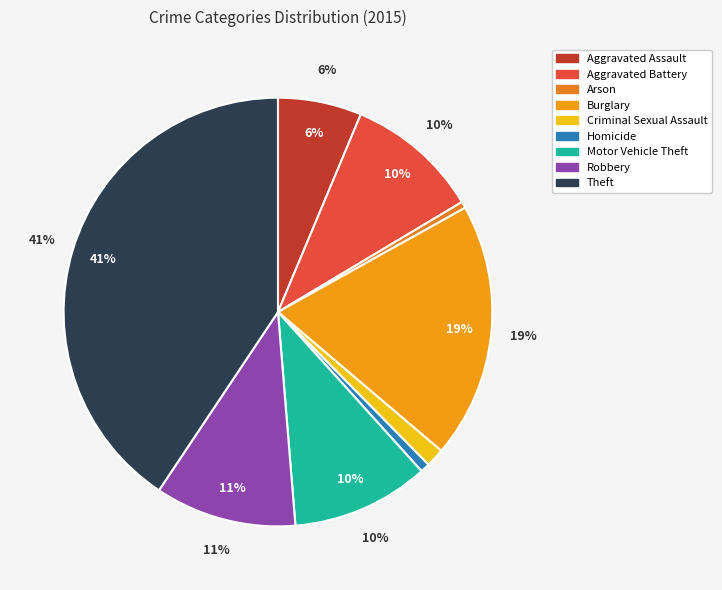

True or false: Theft accounts for 41% of the total.

True